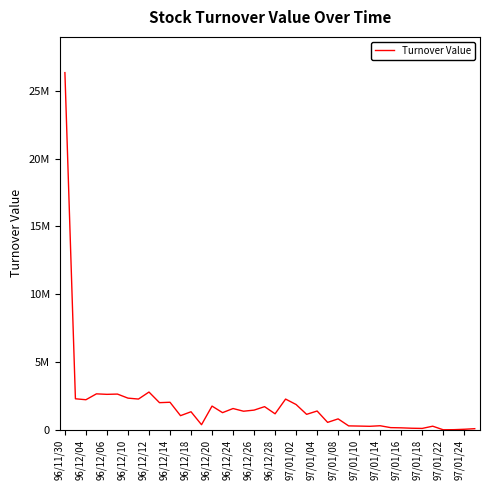

Does the chart have visible grid lines?

No